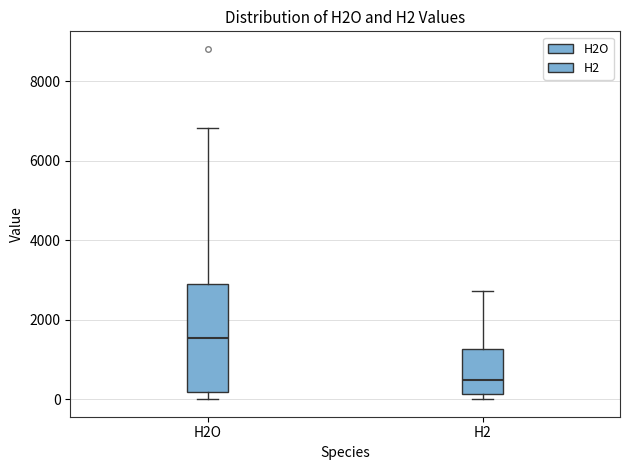

Reading left to right, transcribe this box plot: for each box, give where its median line is, the range the box spans, and where its two whiskers end, as read against the y-axis. The values are not printed on the chart, so give them approximately, as read against the axis.

H2O: median 1600, box 200 to 2800, whiskers 0 to 6800
H2: median 400, box 200 to 1200, whiskers 0 to 2800